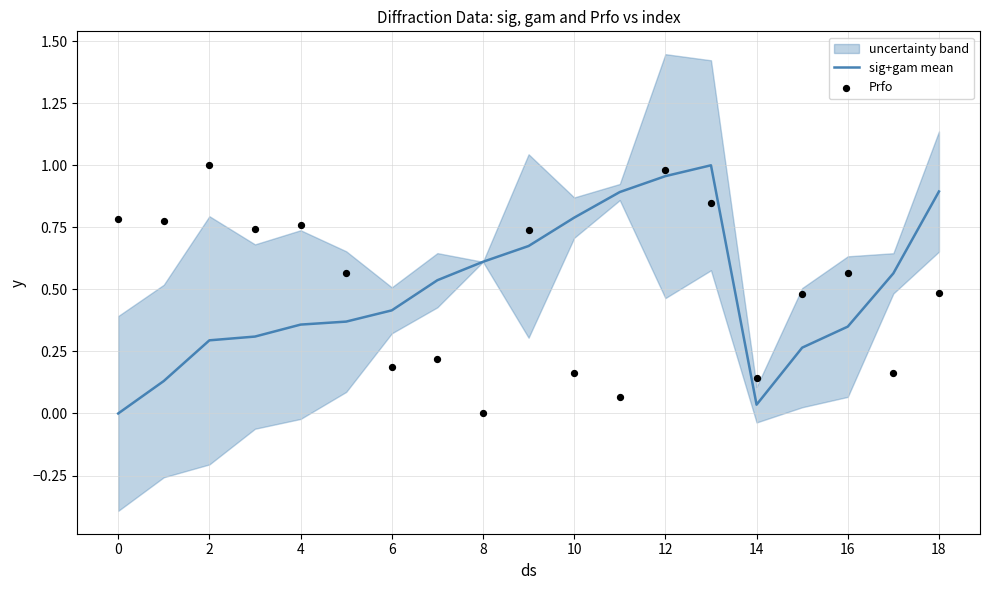

What are all the series names shown in the legend?

sig+gam mean, Prfo